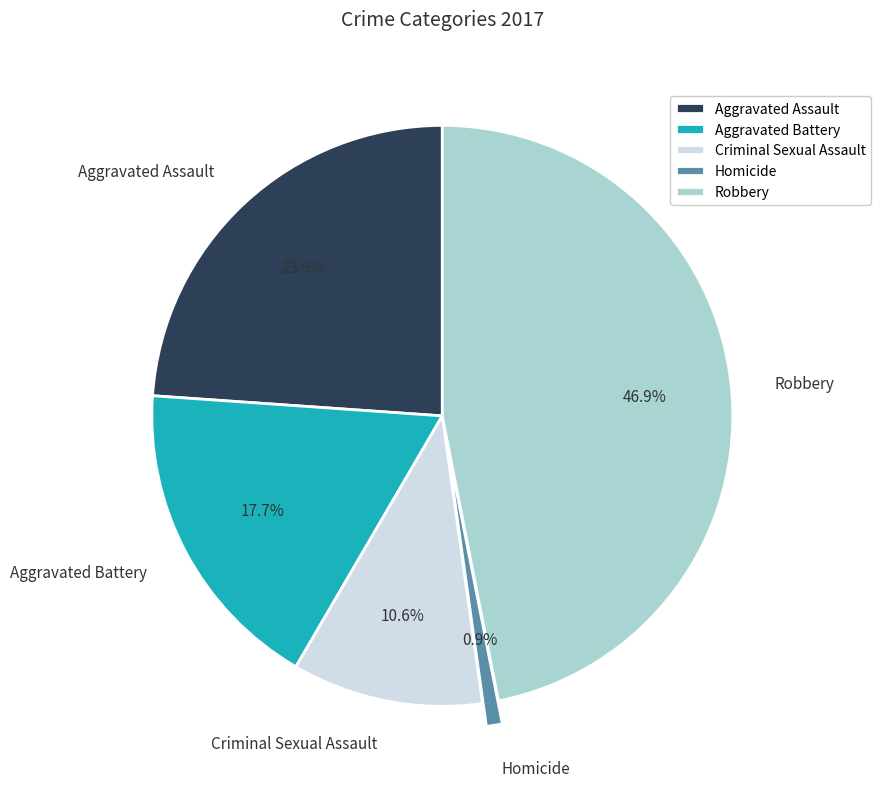

To the nearest percent, what is the combined percentage of Robbery and Aggravated Battery?

65%